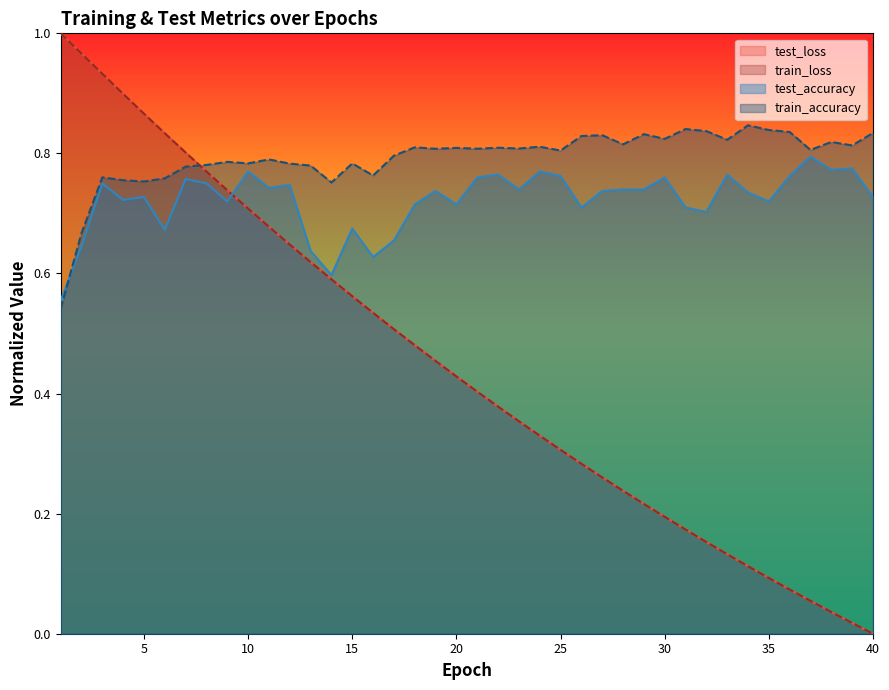

Which series changed the most between 5 and 6?

test_accuracy